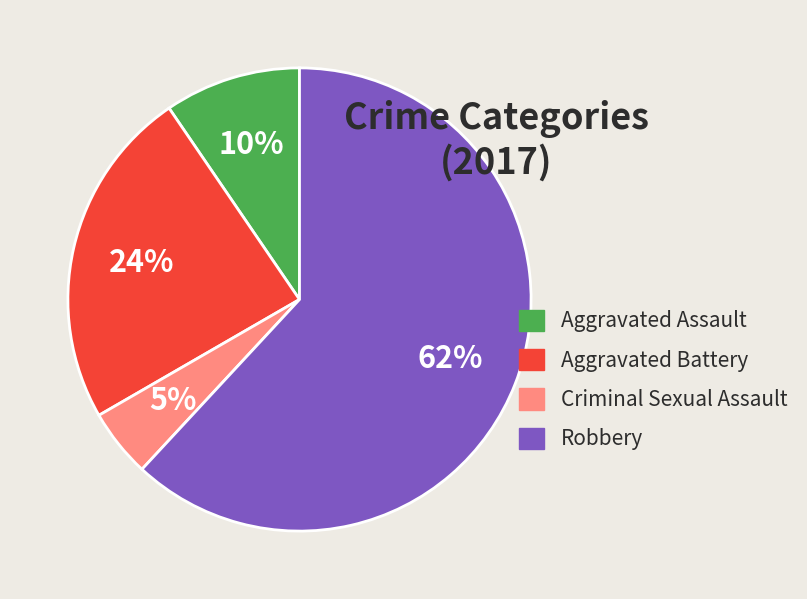

Does Robbery represent more than half of the total?

Yes